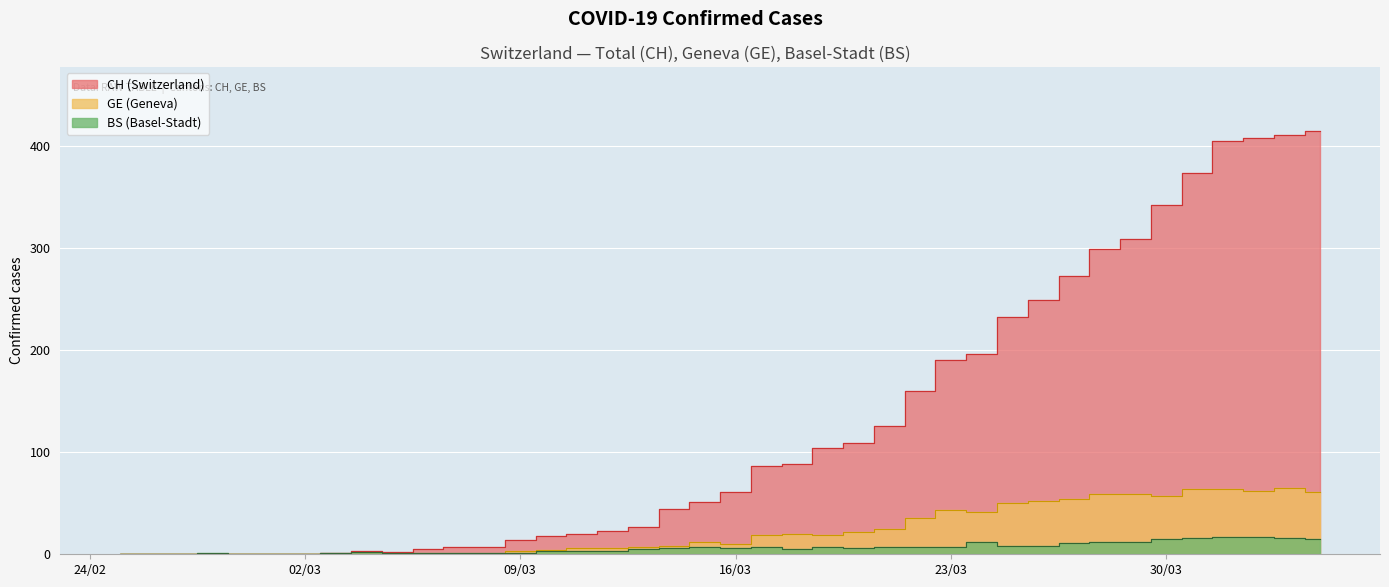

How many series are shown in this chart?

3